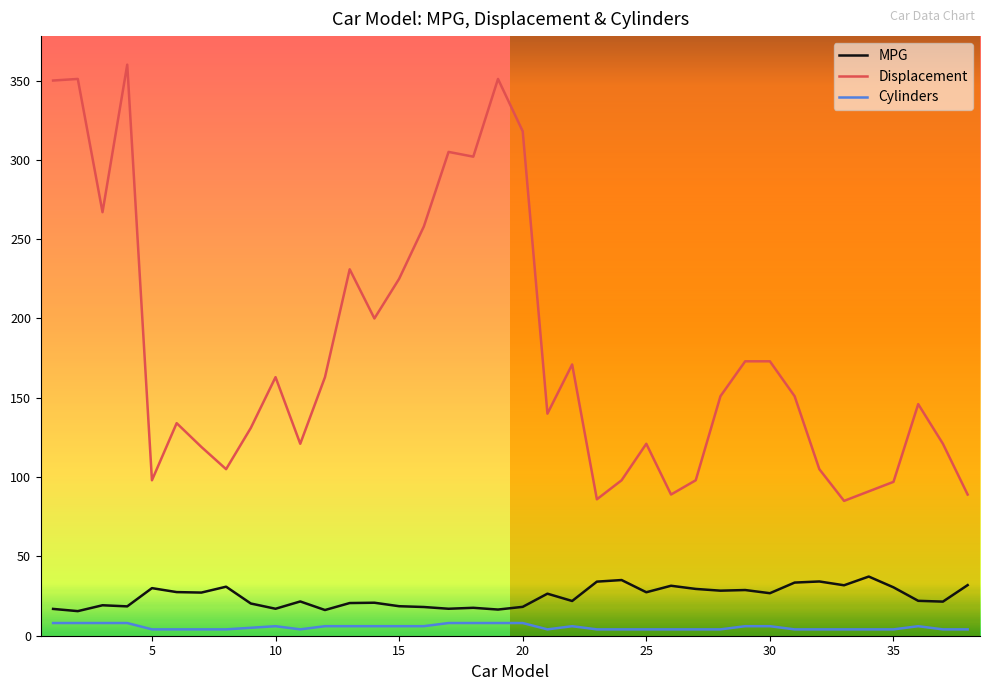

What is the highest value of the Cylinders series?

8.0